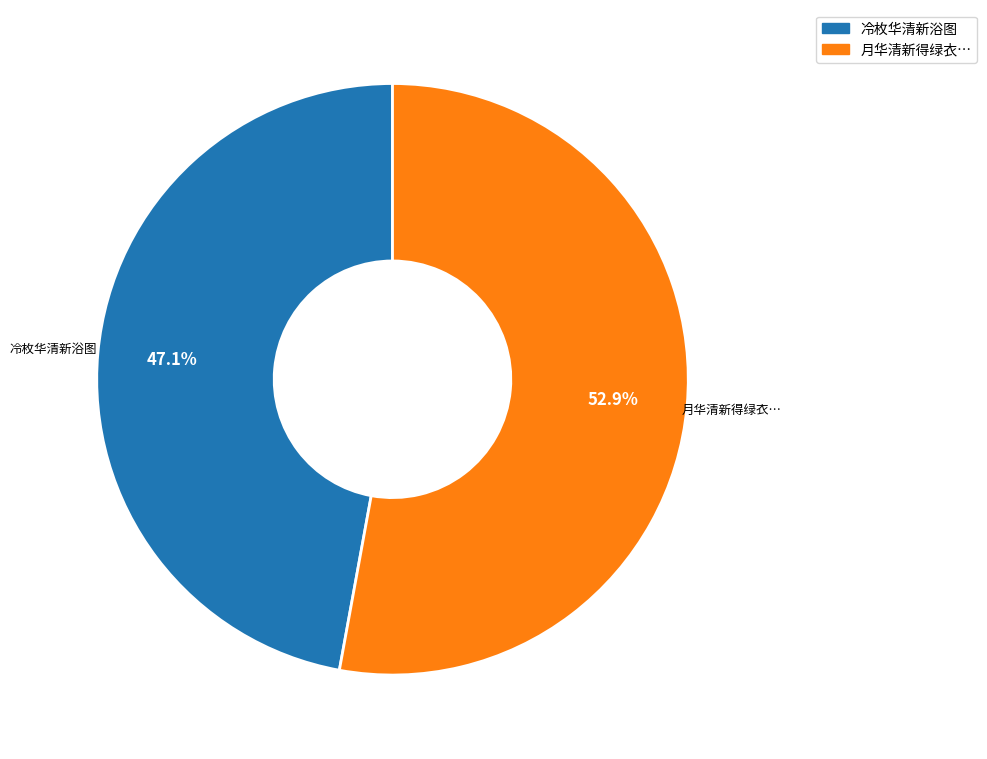

What is the ratio of the value at 冷枚华清新浴图 to the value at 月华清新得绿衣…?

0.9